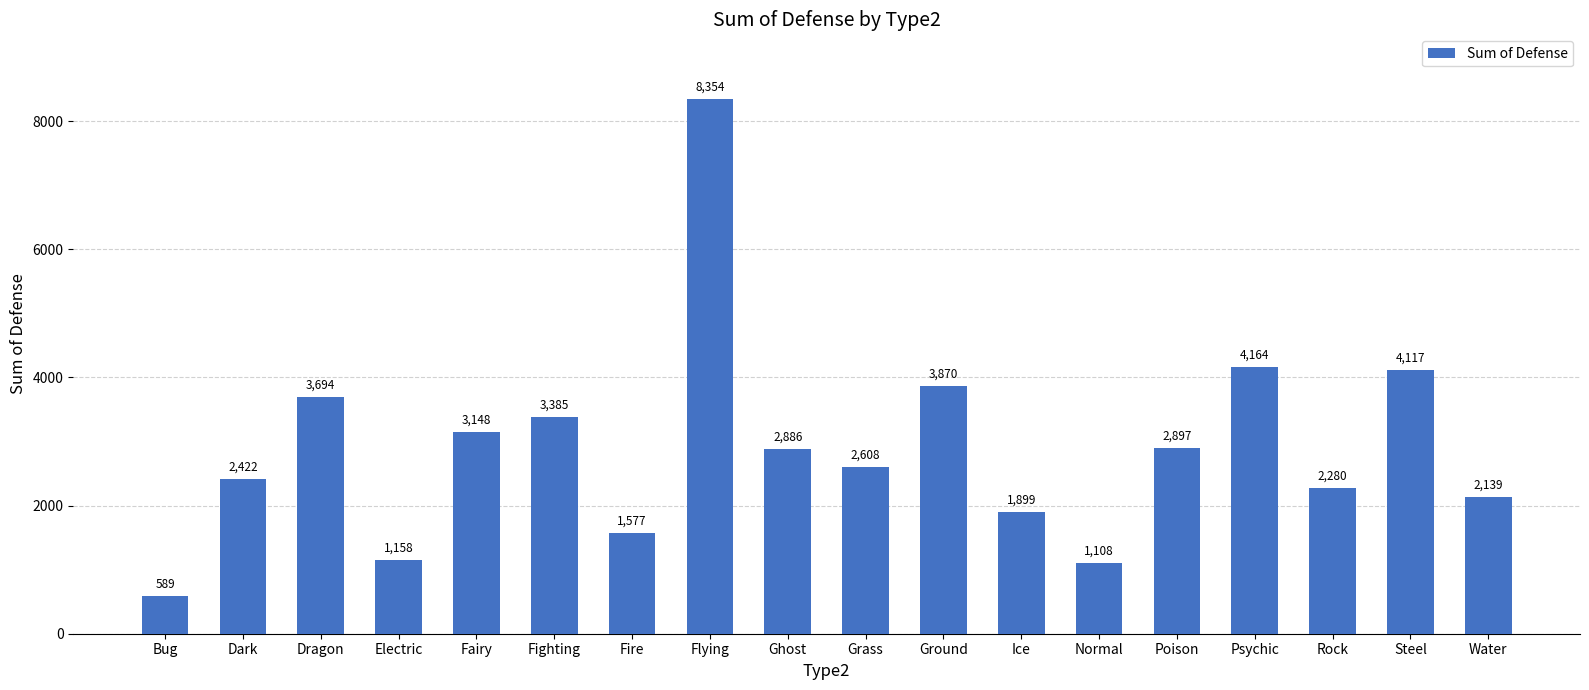

What is the greatest value displayed?

8354